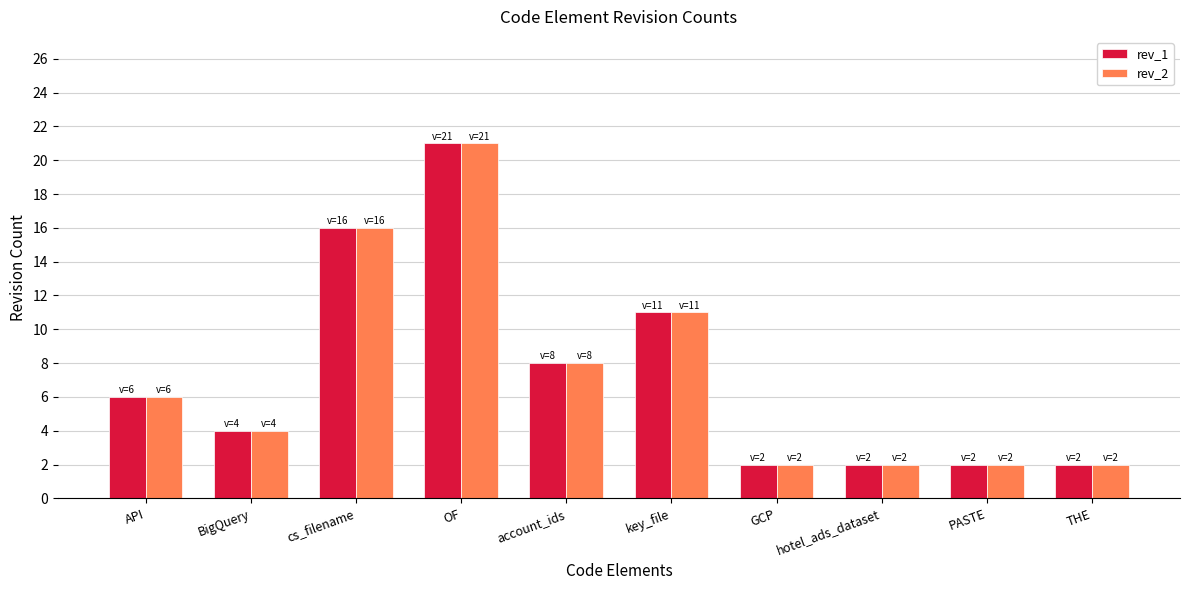

Is the value of rev_1 at cs_filename greater than the value of rev_2 at BigQuery?

Yes